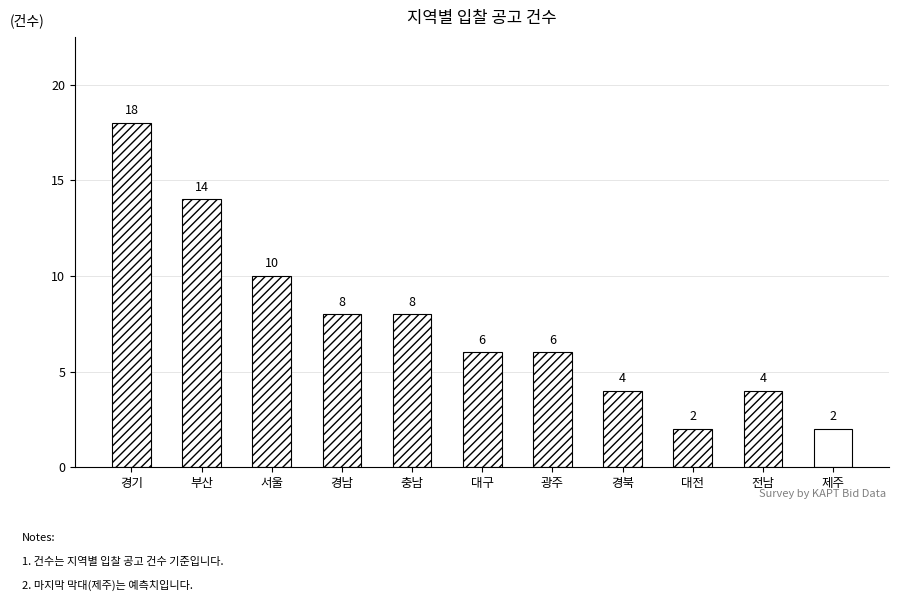

Count the number of values greater than 8.

3